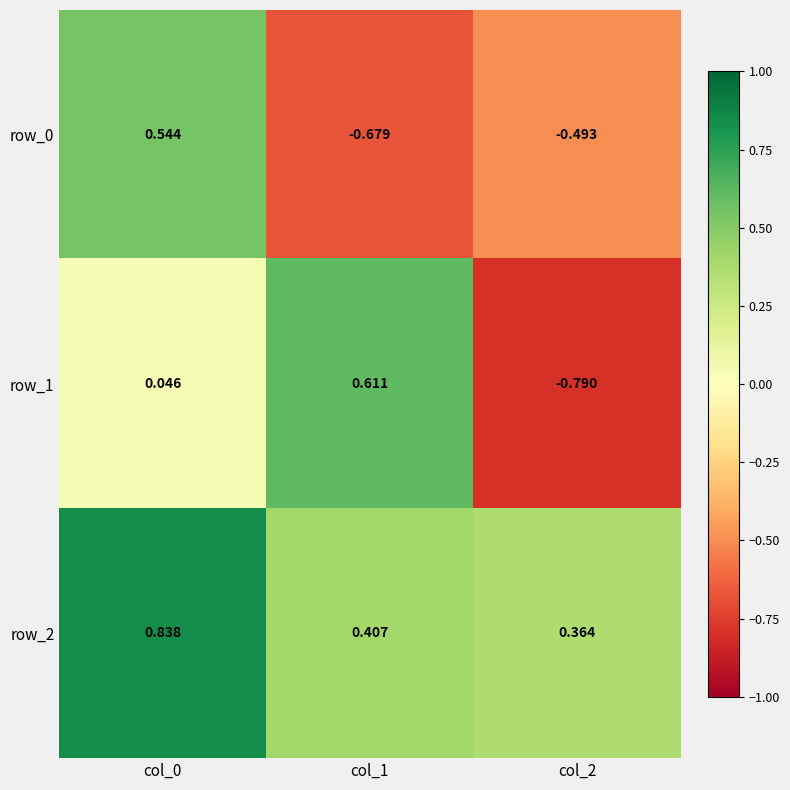

Is the value of row_1 at col_0 greater than the value of row_2 at col_1?

No